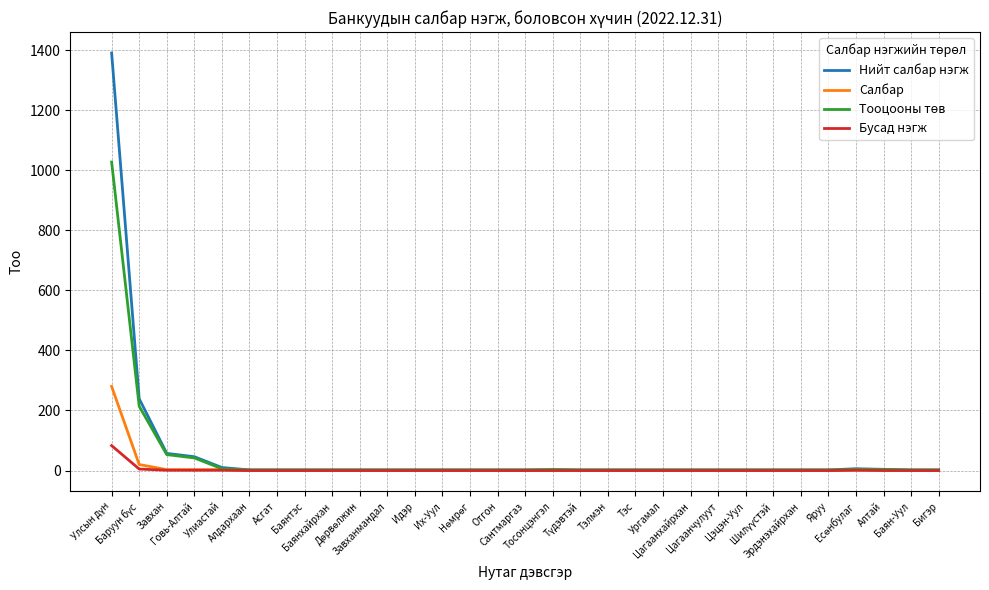

What is the maximum value shown in the chart?

1390